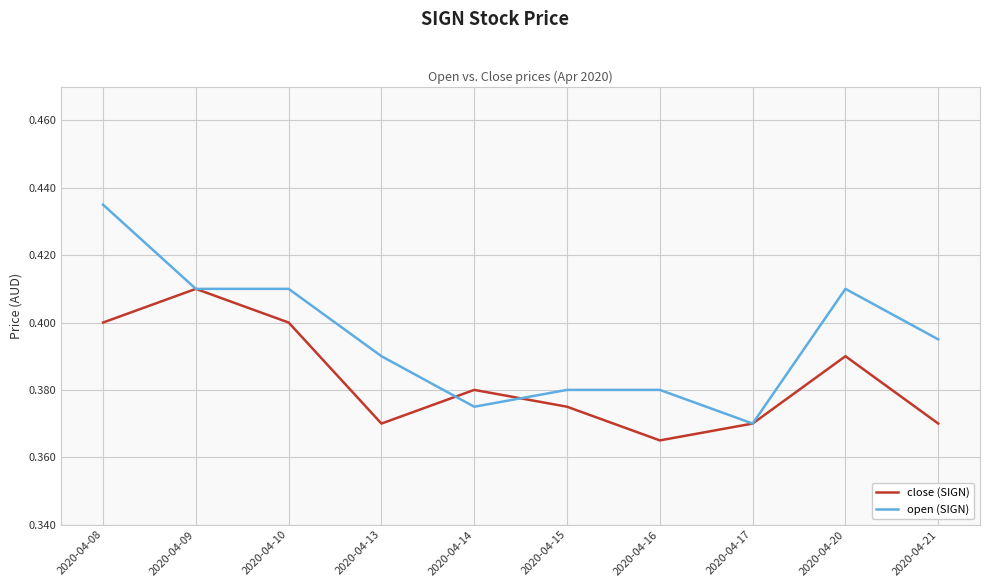

Which series has the largest total across all categories?

open (SIGN)